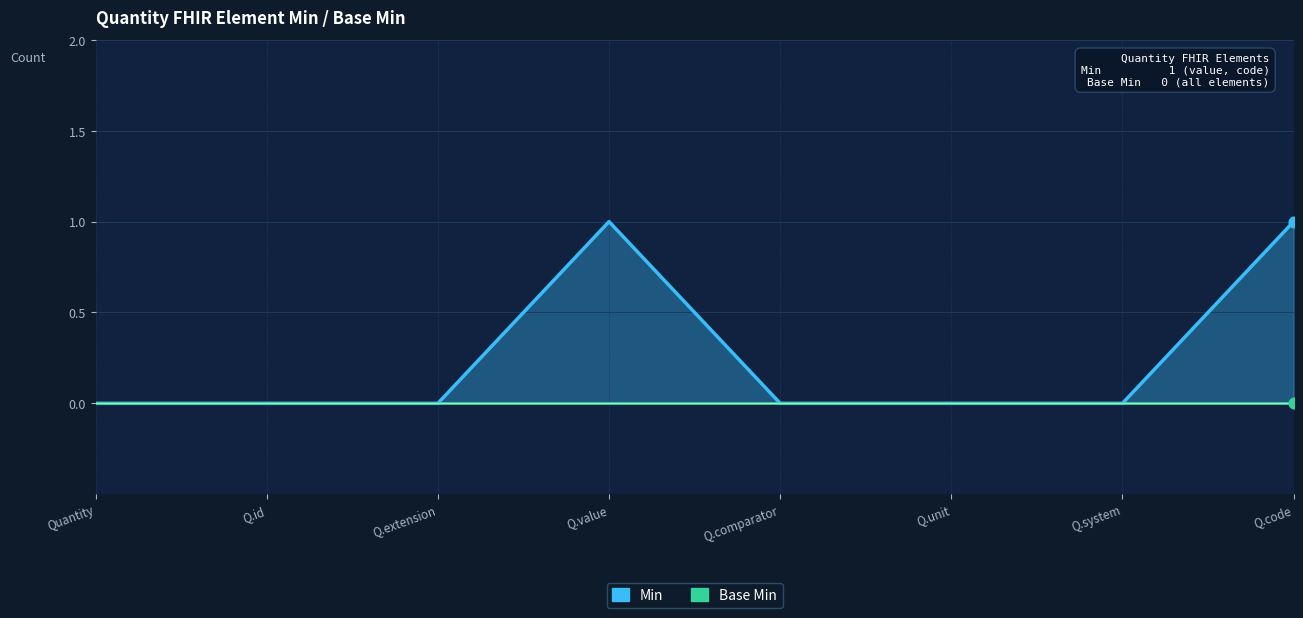

Which series contains the highest Y value?

Min